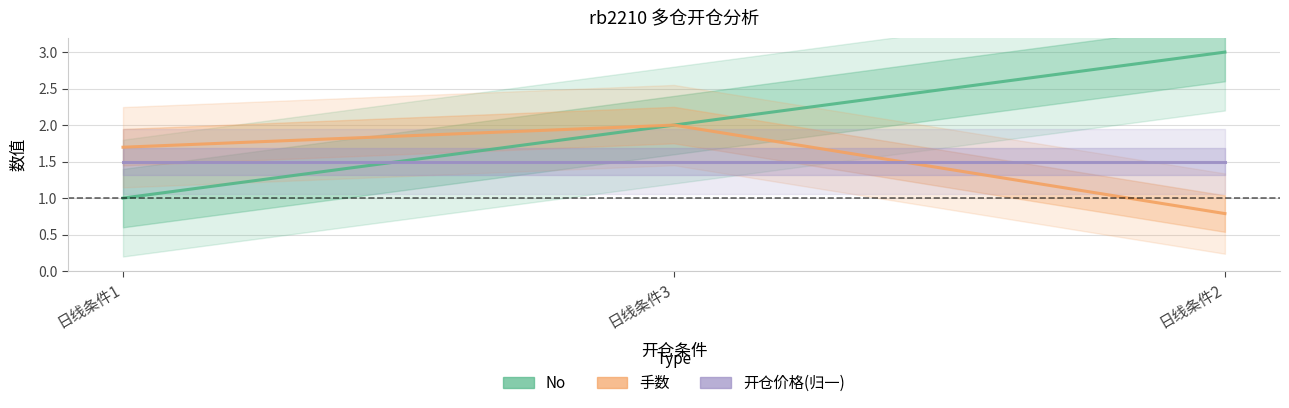

At how many categories does at least one series exceed 1?

3